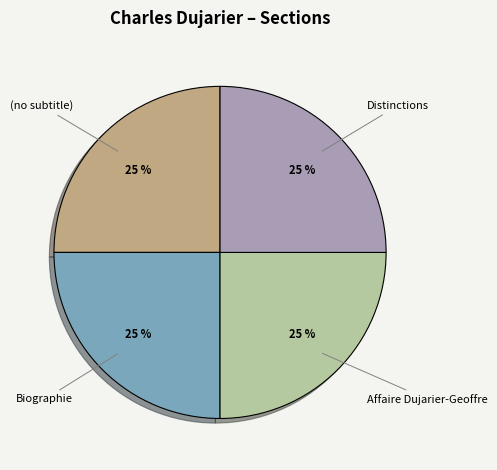

Is there a majority slice in this chart?

No